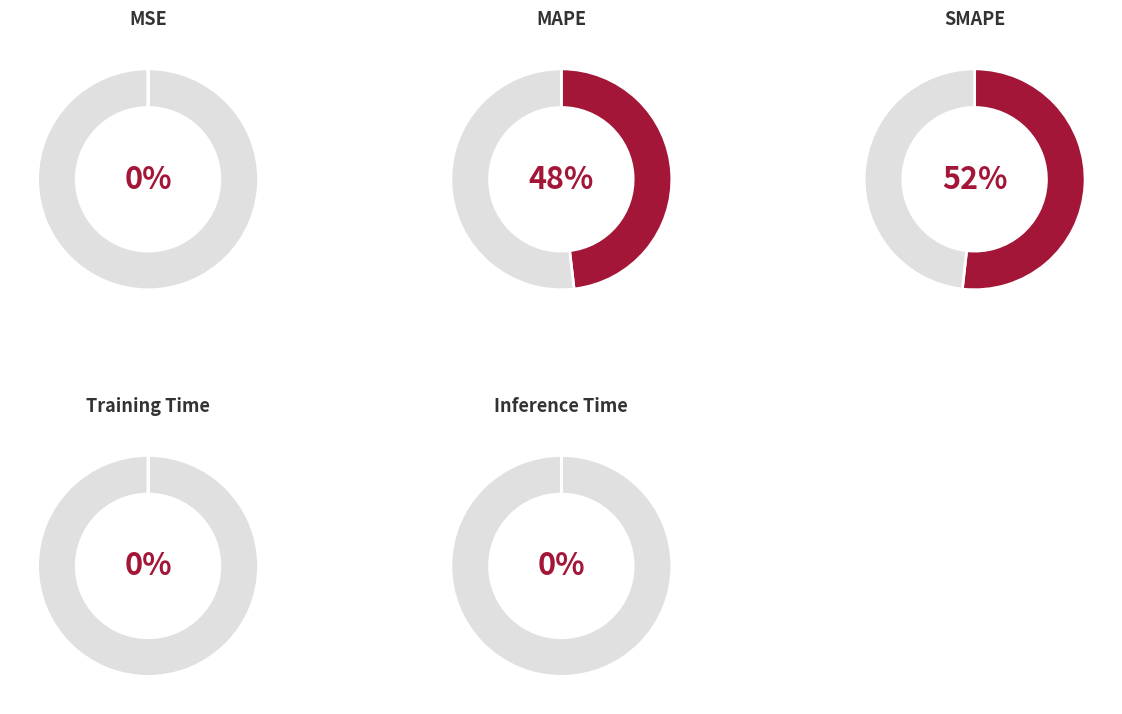

Which slice is the largest?

SMAPE